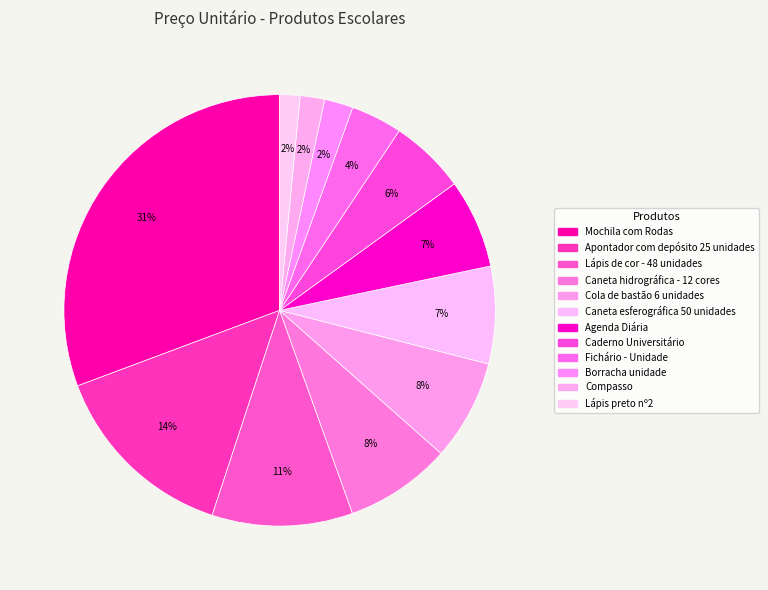

Which slice is the largest?

Mochila com Rodas